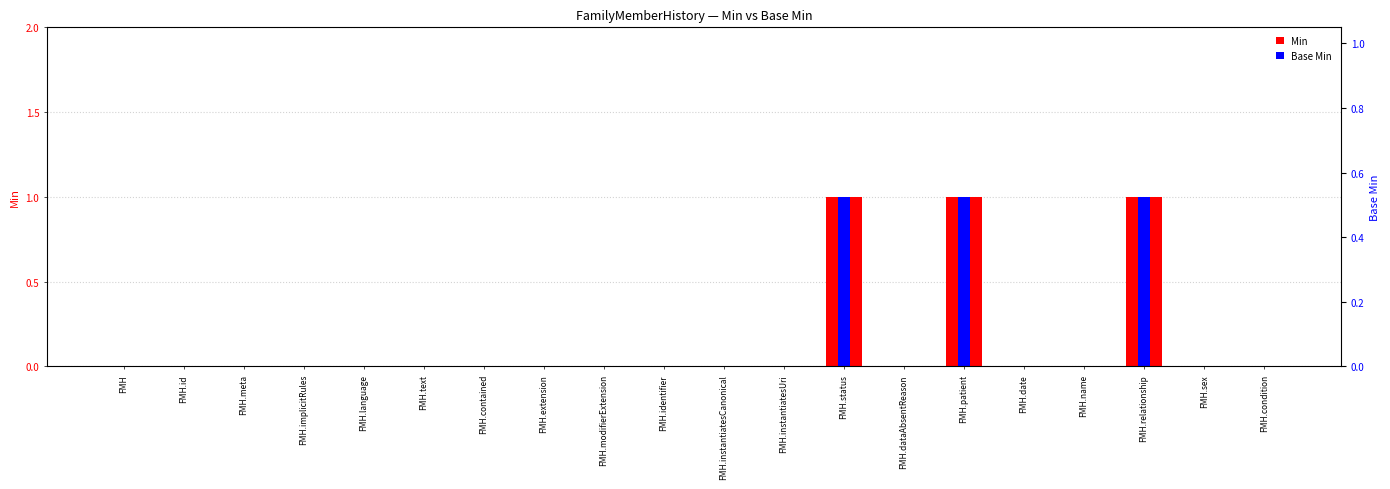

Which series has the largest range (max minus min)?

Min